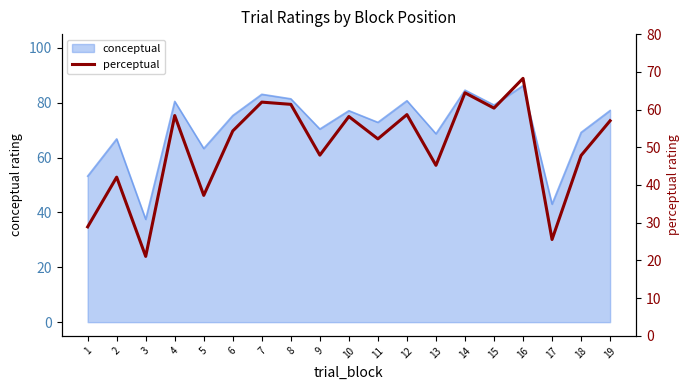

What is the value of the 11th point from the left?

52.2